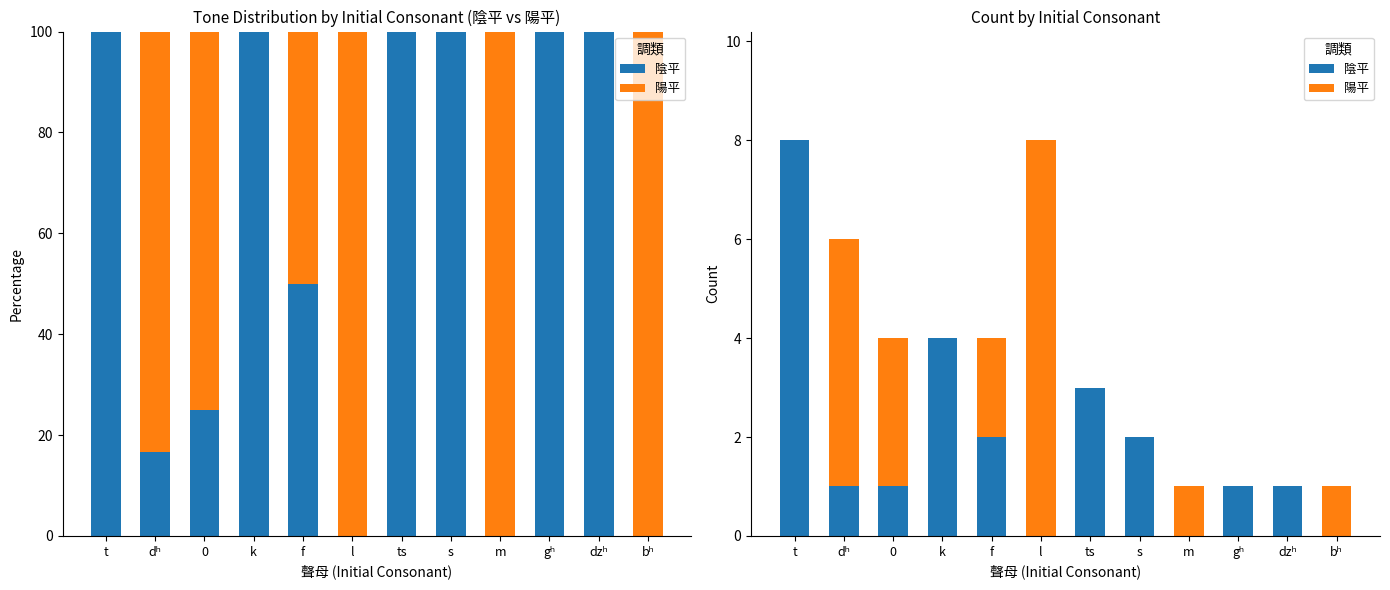

How many values in the 陰平 series exceed 1?

5